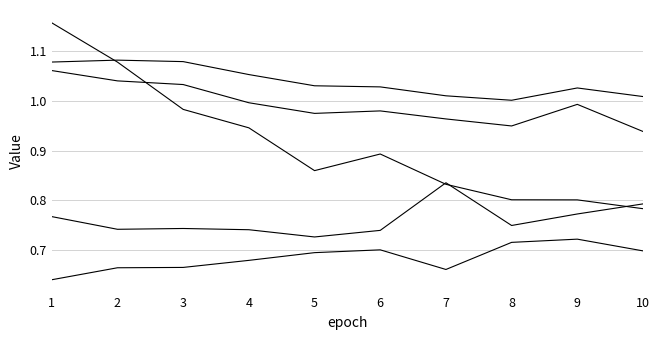

Does the chart display data point markers on the line(s)?

No